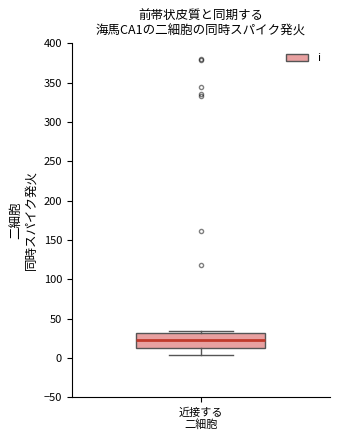

Where does the lower whisker of the box for 近接する 二細胞 end on the y-axis? The values are not printed on the chart, so give them approximately, as read against the axis.

5